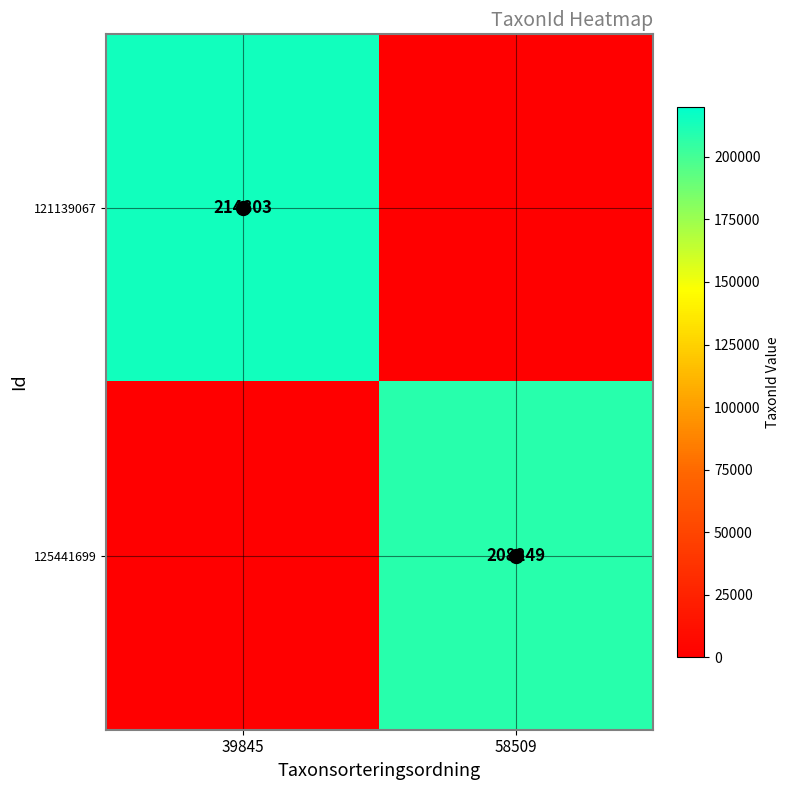

The value of 125441699 at 58509 is 208249. True or false?

True